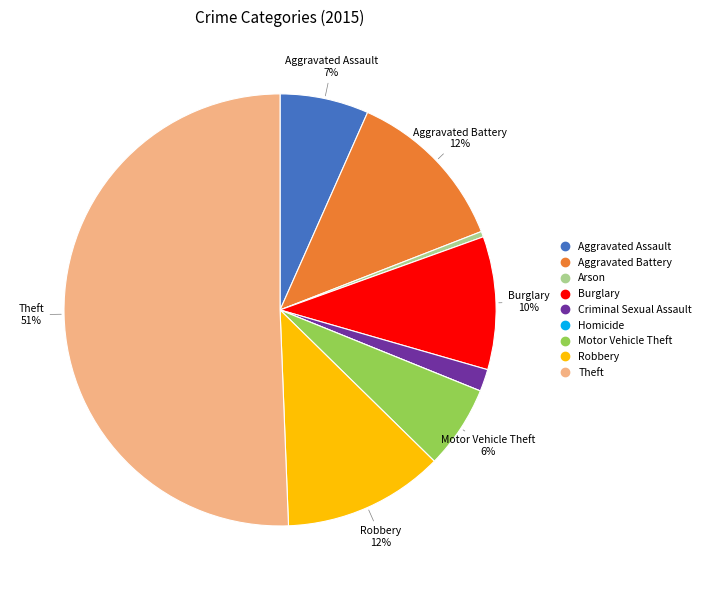

Between Burglary and Theft, which is larger?

Theft